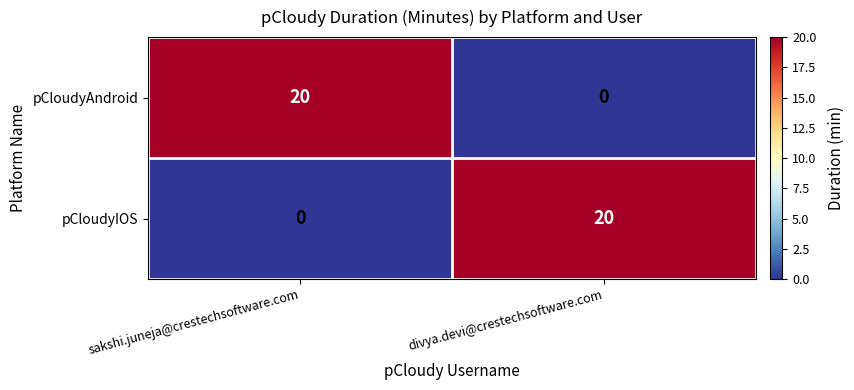

What is the sum of the pCloudyIOS values at divya.devi@crestechsoftware.com and sakshi.juneja@crestechsoftware.com?

20